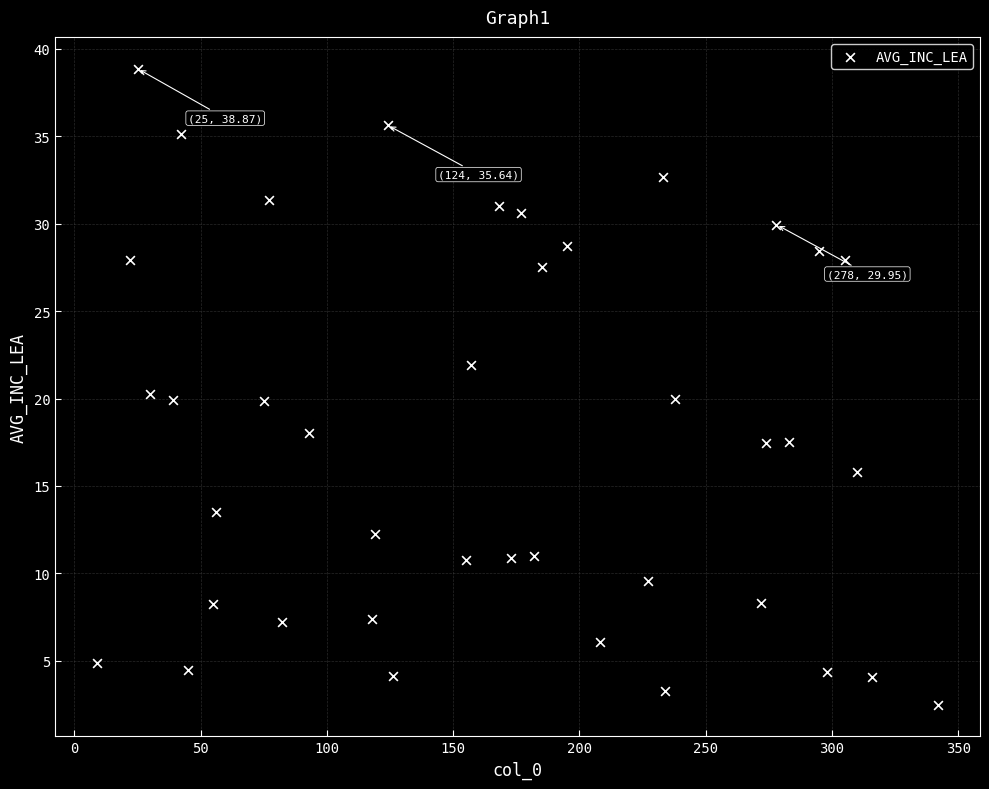

What is the range of X values (max minus min)?

333.0